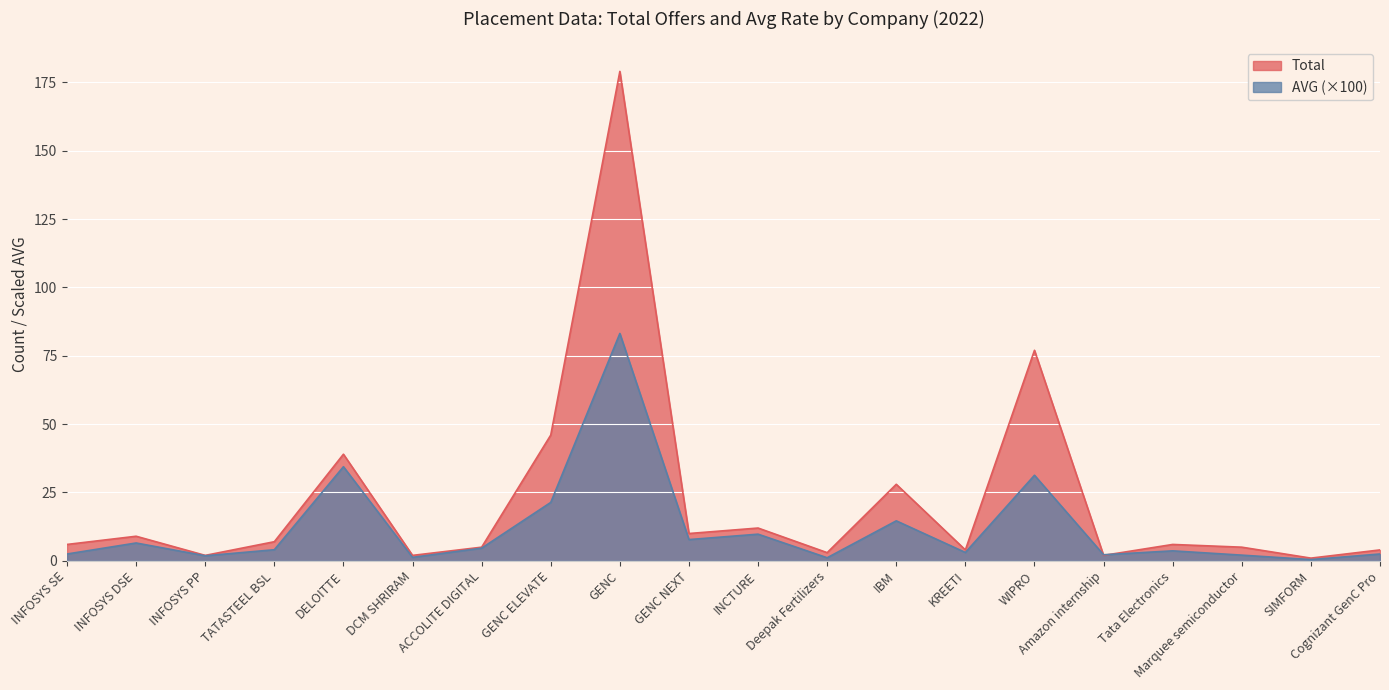

Is the value of Total at SIMFORM greater than the value of AVG at GENC ELEVATE?

No